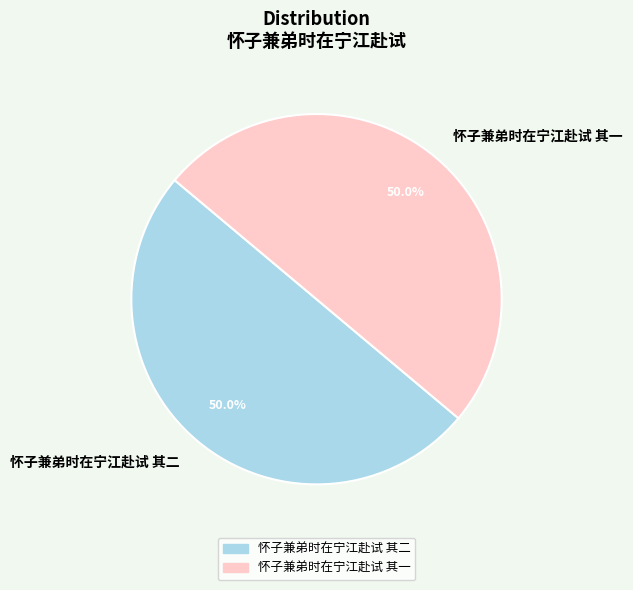

What is the ratio of the value at 怀子兼弟时在宁江赴试 其一 to the value at 怀子兼弟时在宁江赴试 其二?

1.0